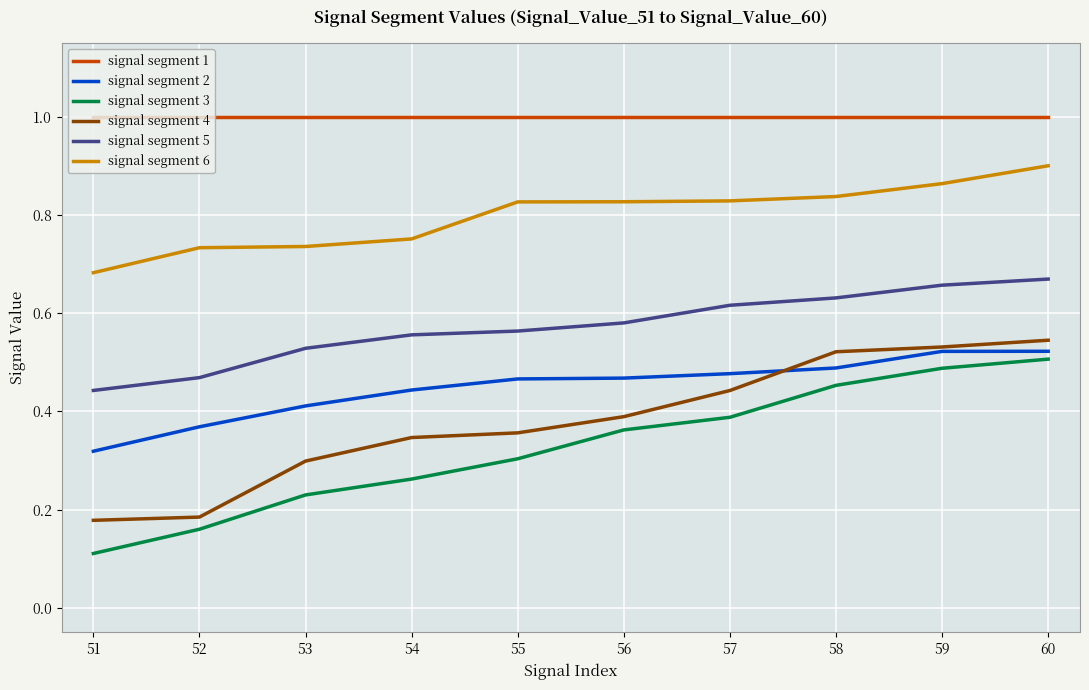

True or false: signal segment 5 has a value of 0.1 at 58.

False